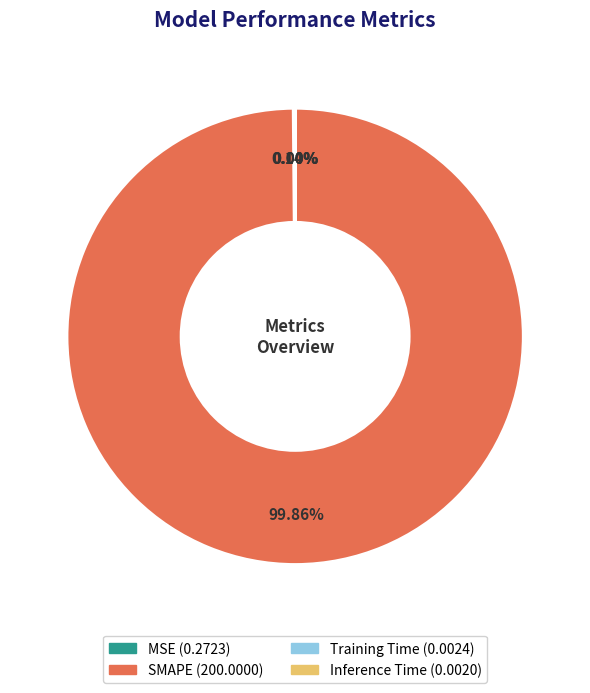

To the nearest percent, what is the difference between the largest and smallest slice percentages?

100%